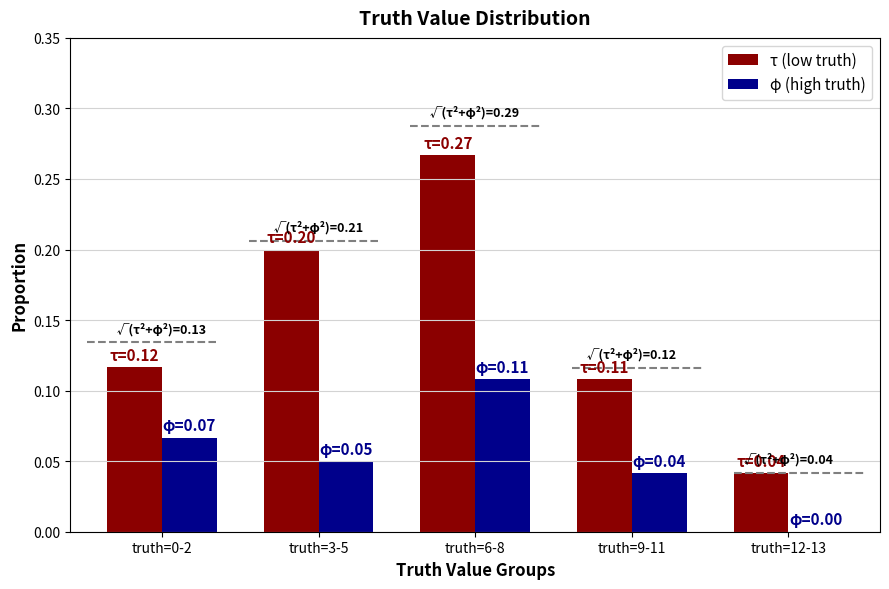

The φ (high truth) series shows 0.2 at truth=6-8. True or false?

False